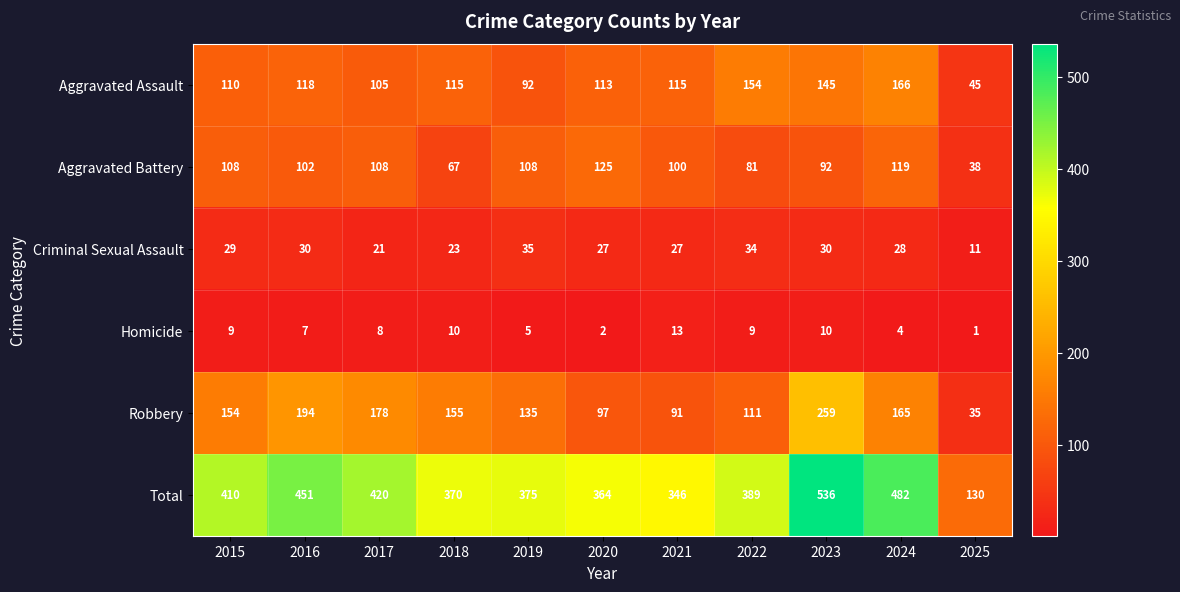

True or false: Homicide has a value of 2 at 2017.

False